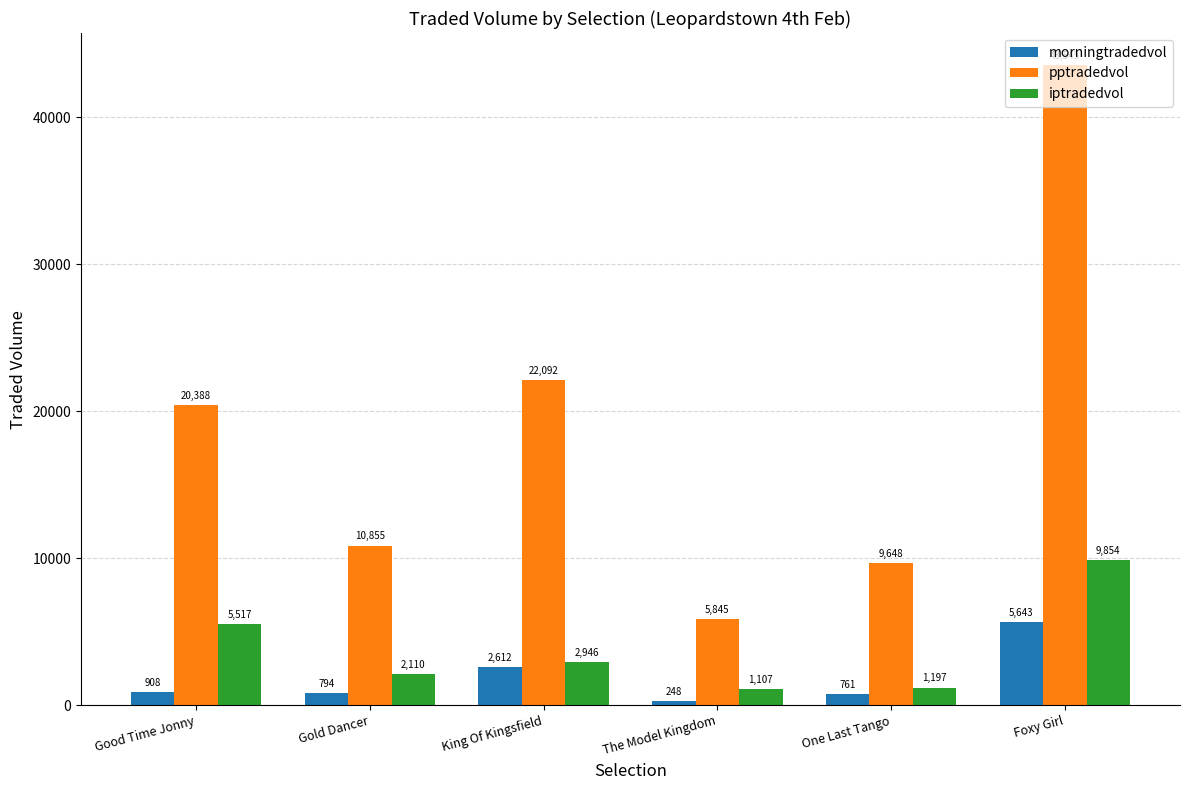

Which label corresponds to the smallest value in the chart?

The Model Kingdom